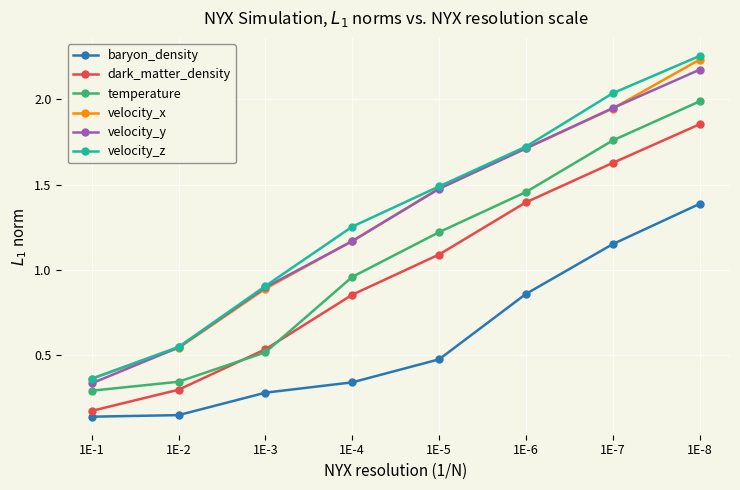

What is the difference between the maximum and minimum values in the dark_matter_density series?

1.7